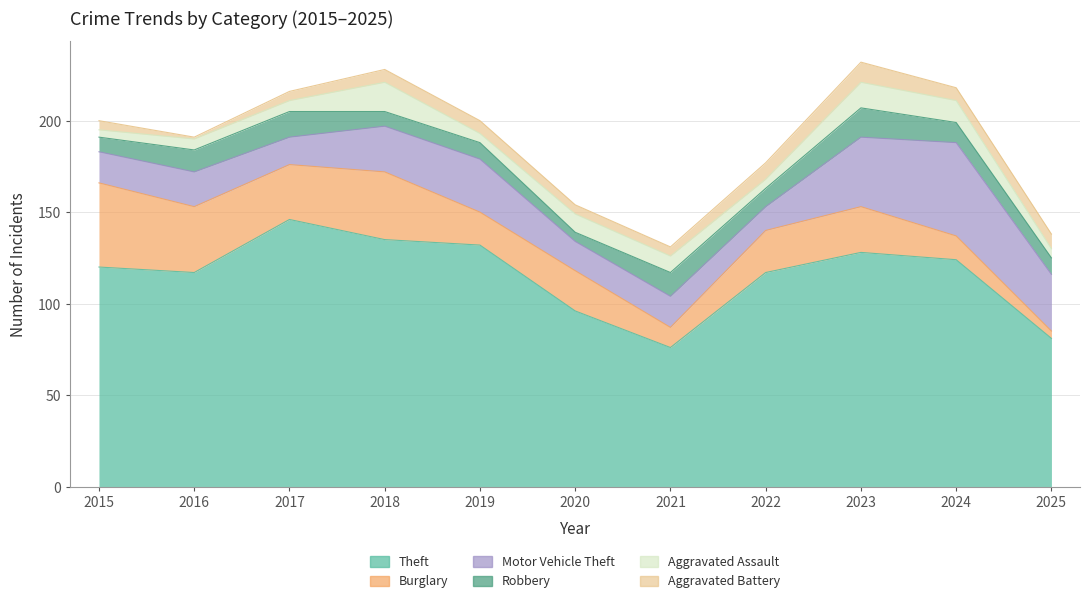

What is the greatest value displayed?

146